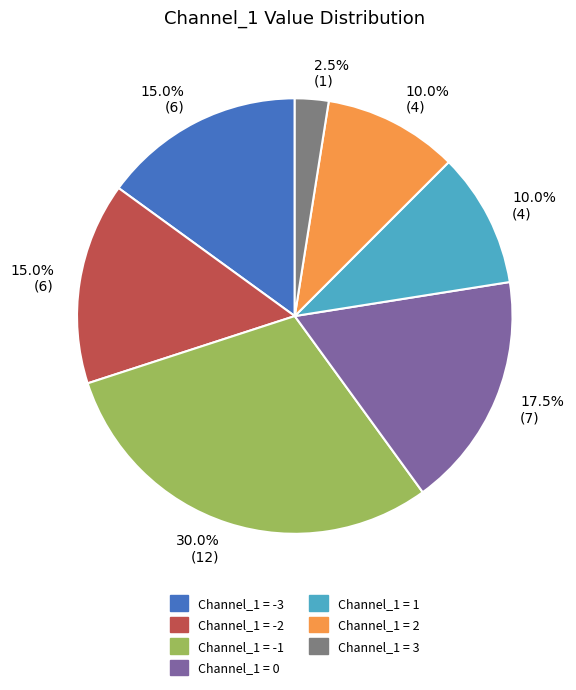

How many slices are in this pie chart?

7